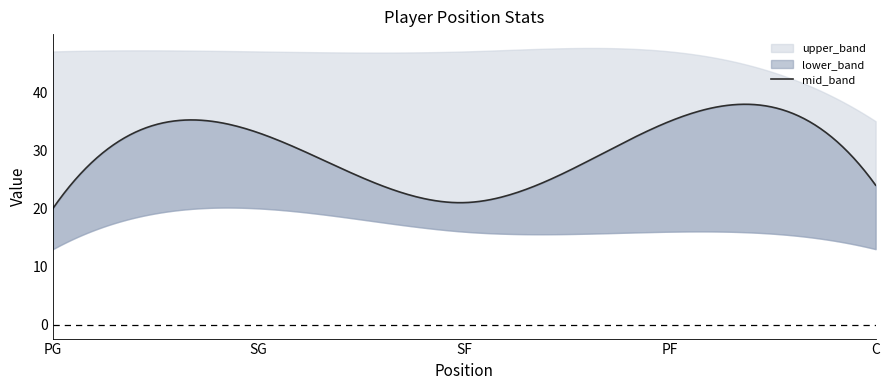

What is the label of the 4th point from the right?

SG